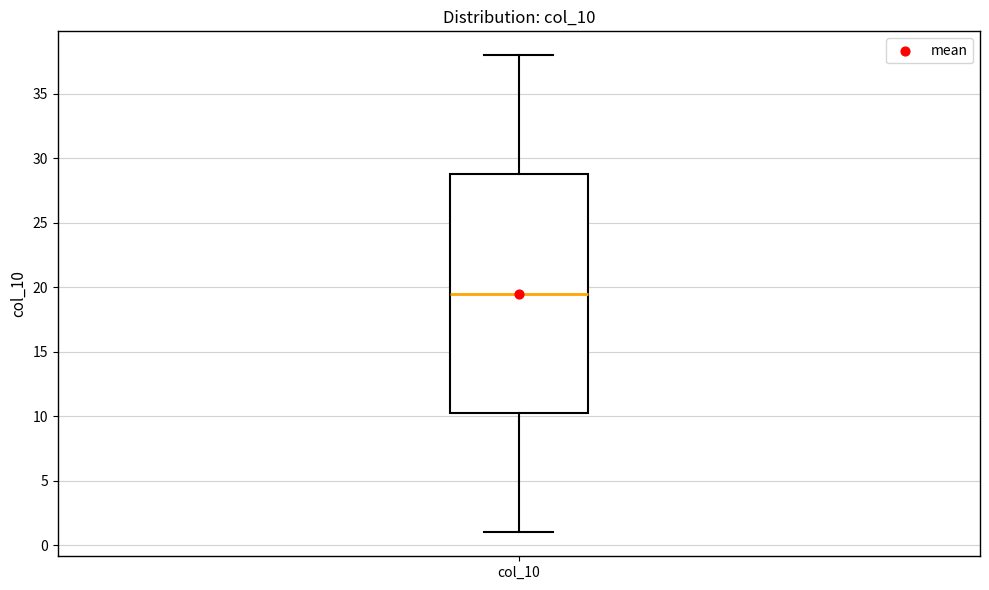

Transcribe this box plot: give where the median line is, the range the box spans, and where the two whiskers end, as read against the y-axis. The values are not printed on the chart, so give them approximately, as read against the axis.

median 19.5, box 10.5 to 29.0, whiskers 1.0 to 38.0